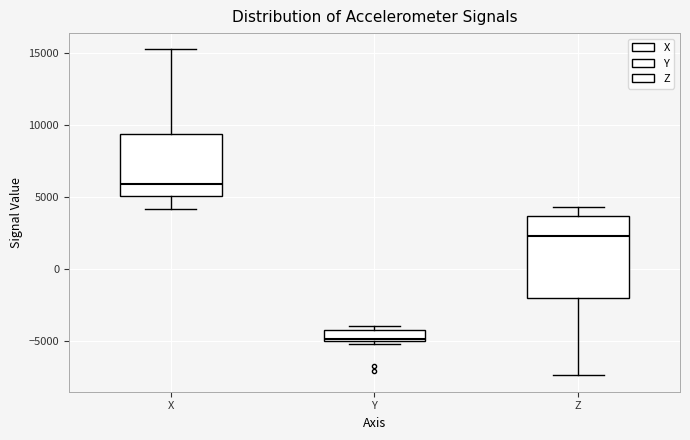

Where does the median line of the box for X sit on the y-axis? The values are not printed on the chart, so give them approximately, as read against the axis.

6000